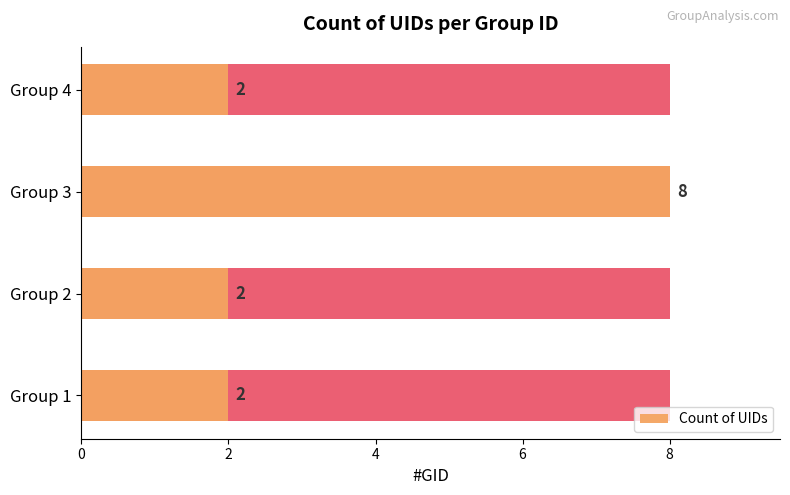

How many data points does each series have?

4